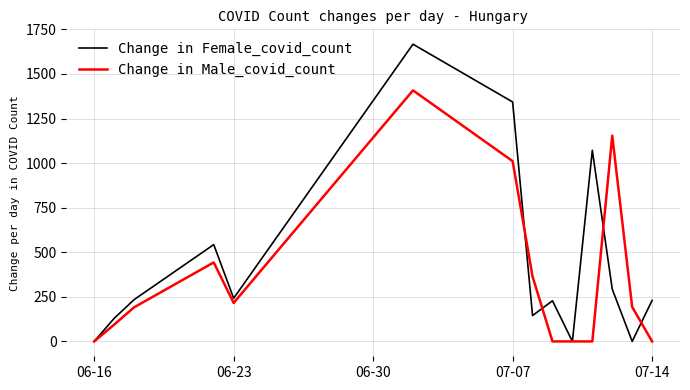

How many lines are shown in the chart?

2